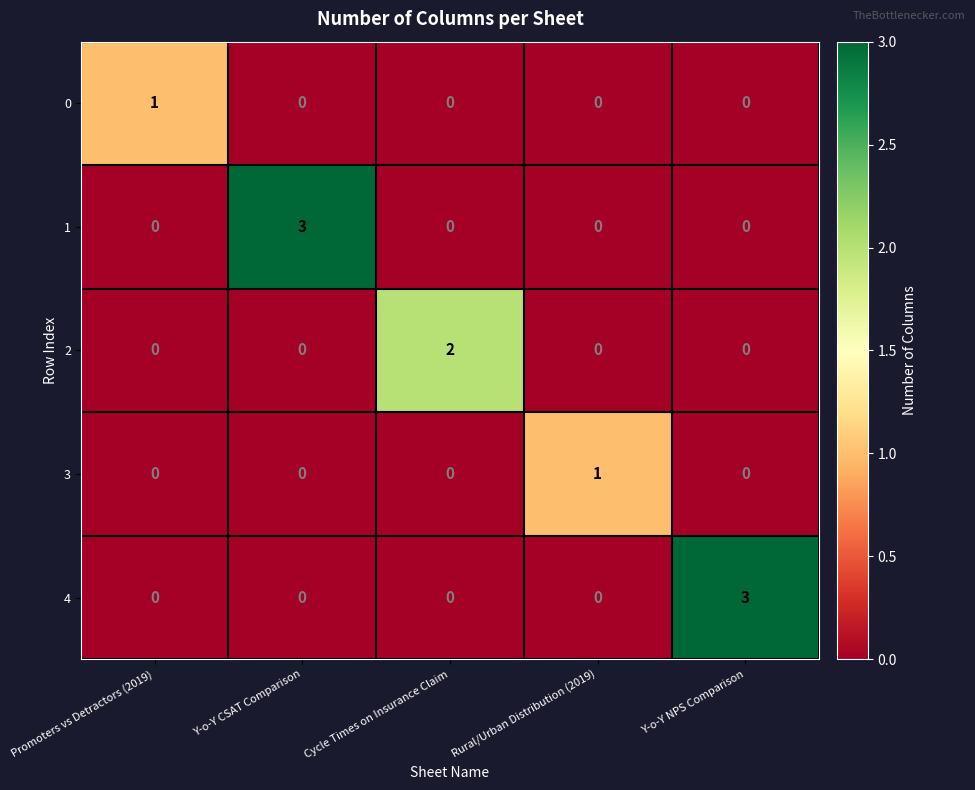

What is the total value across all series at Y-o-Y NPS Comparison?

3